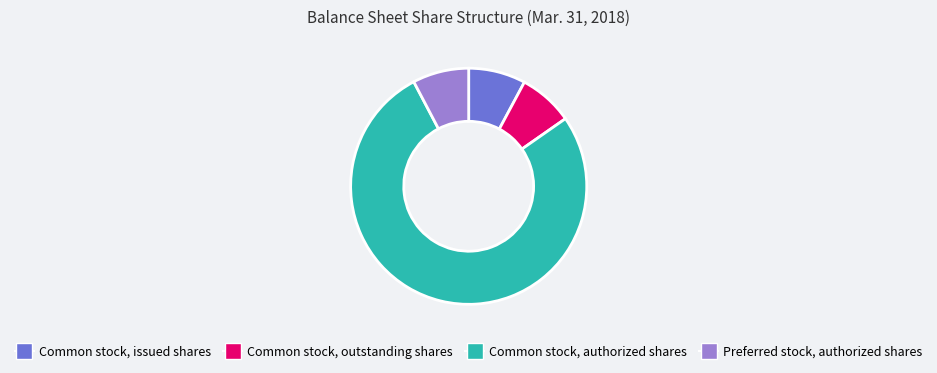

The Common stock, authorized shares slice represents 77% of the pie. True or false?

True